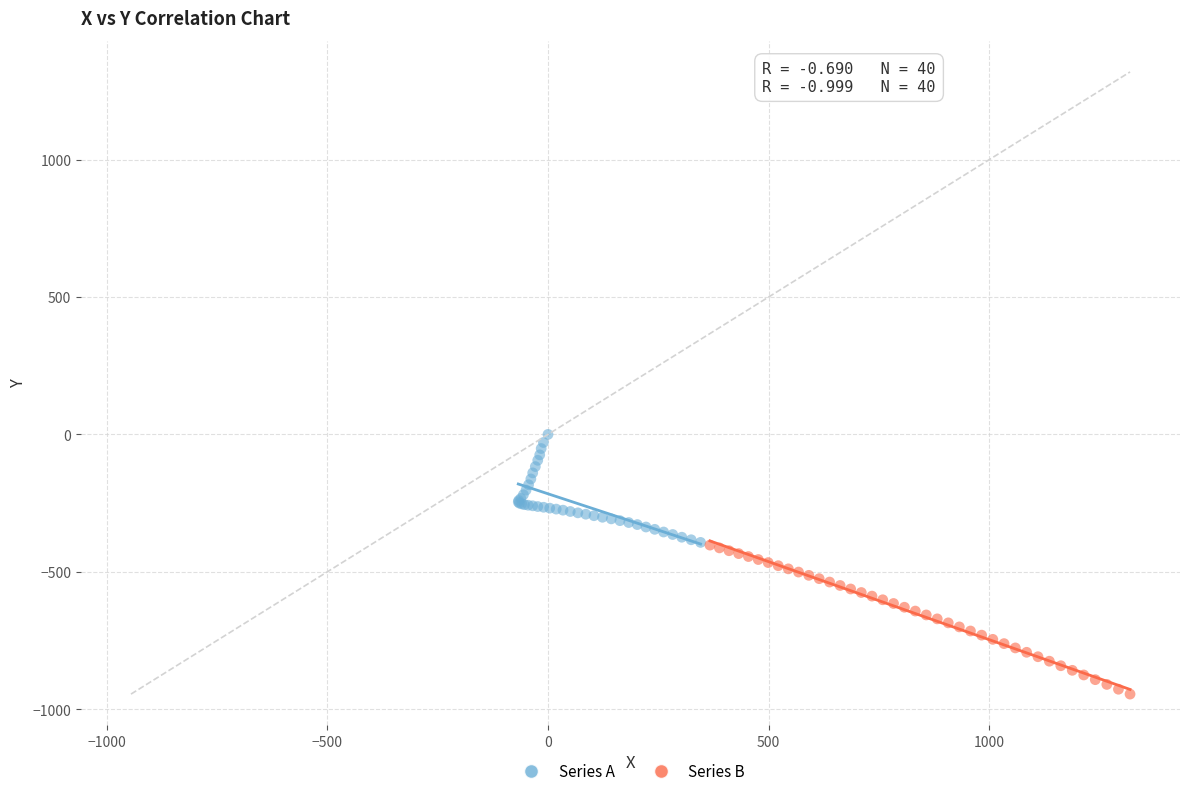

Which series reaches the maximum Y coordinate?

Series A